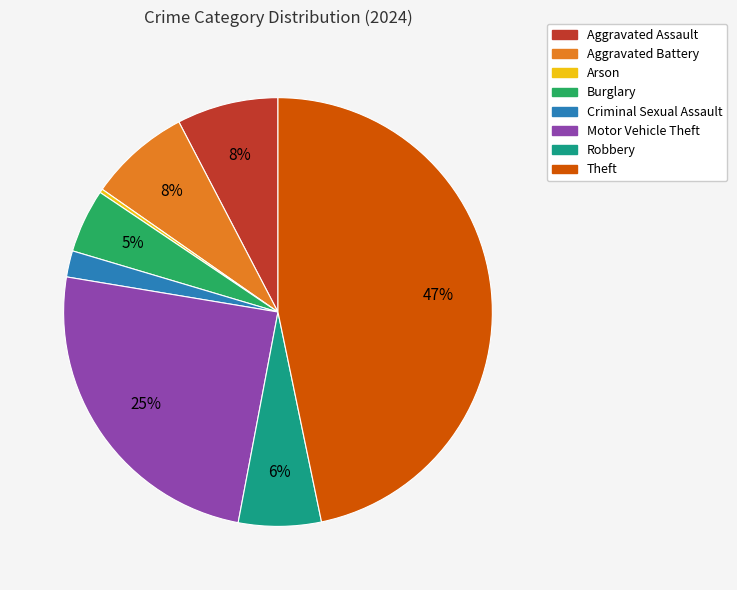

Is the sum of Aggravated Assault and Theft greater than half?

Yes